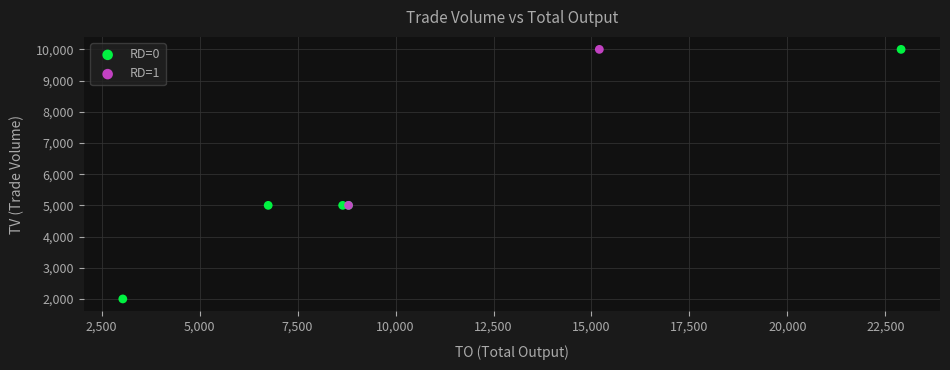

What are all the series names shown in the legend?

RD=0, RD=1